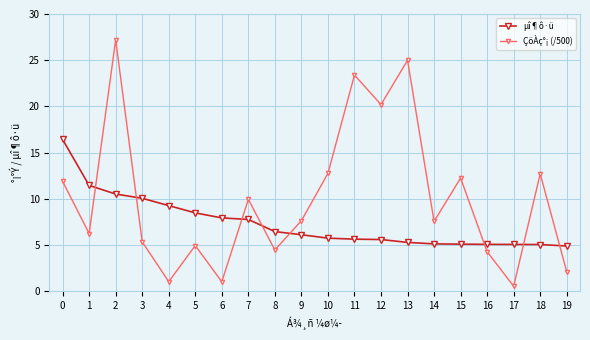

What is the sum of the µî¶ô·ü values at 8 and 3?

16.5